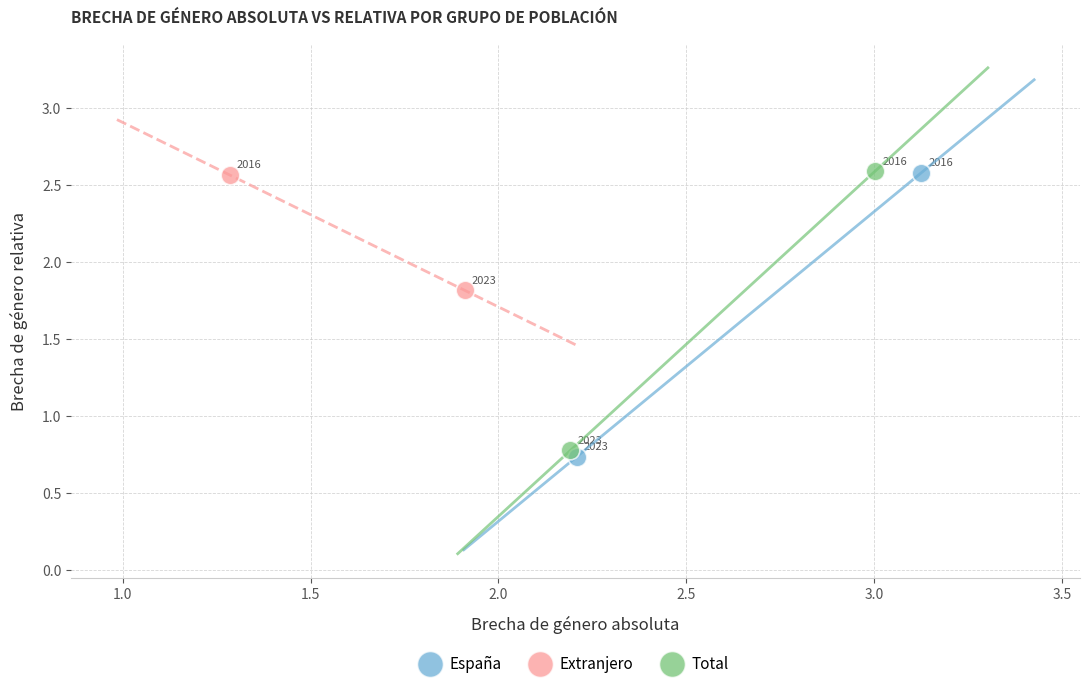

Which series contains the lowest Y value?

España